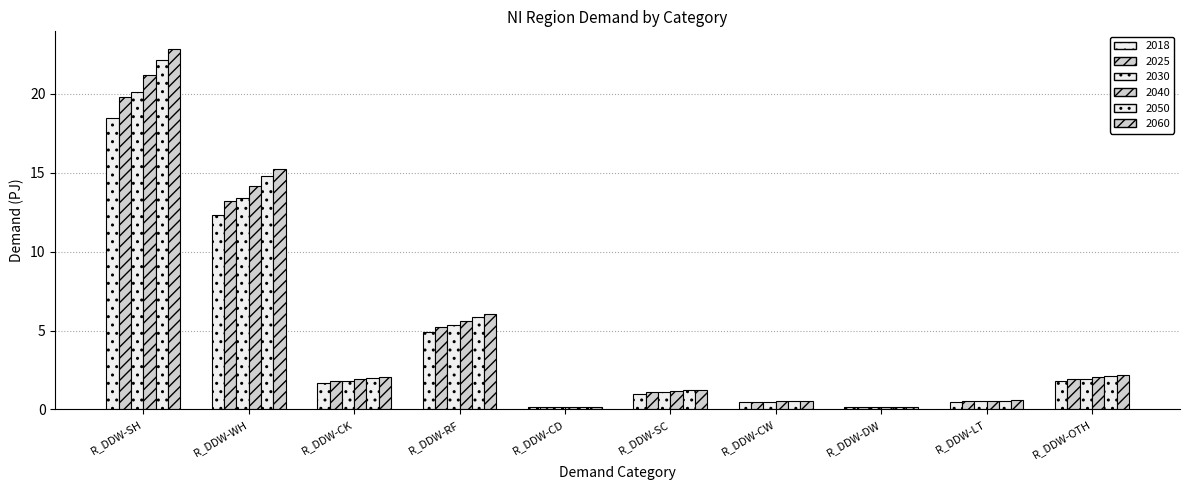

What is the average value of the 2040 series?

4.8